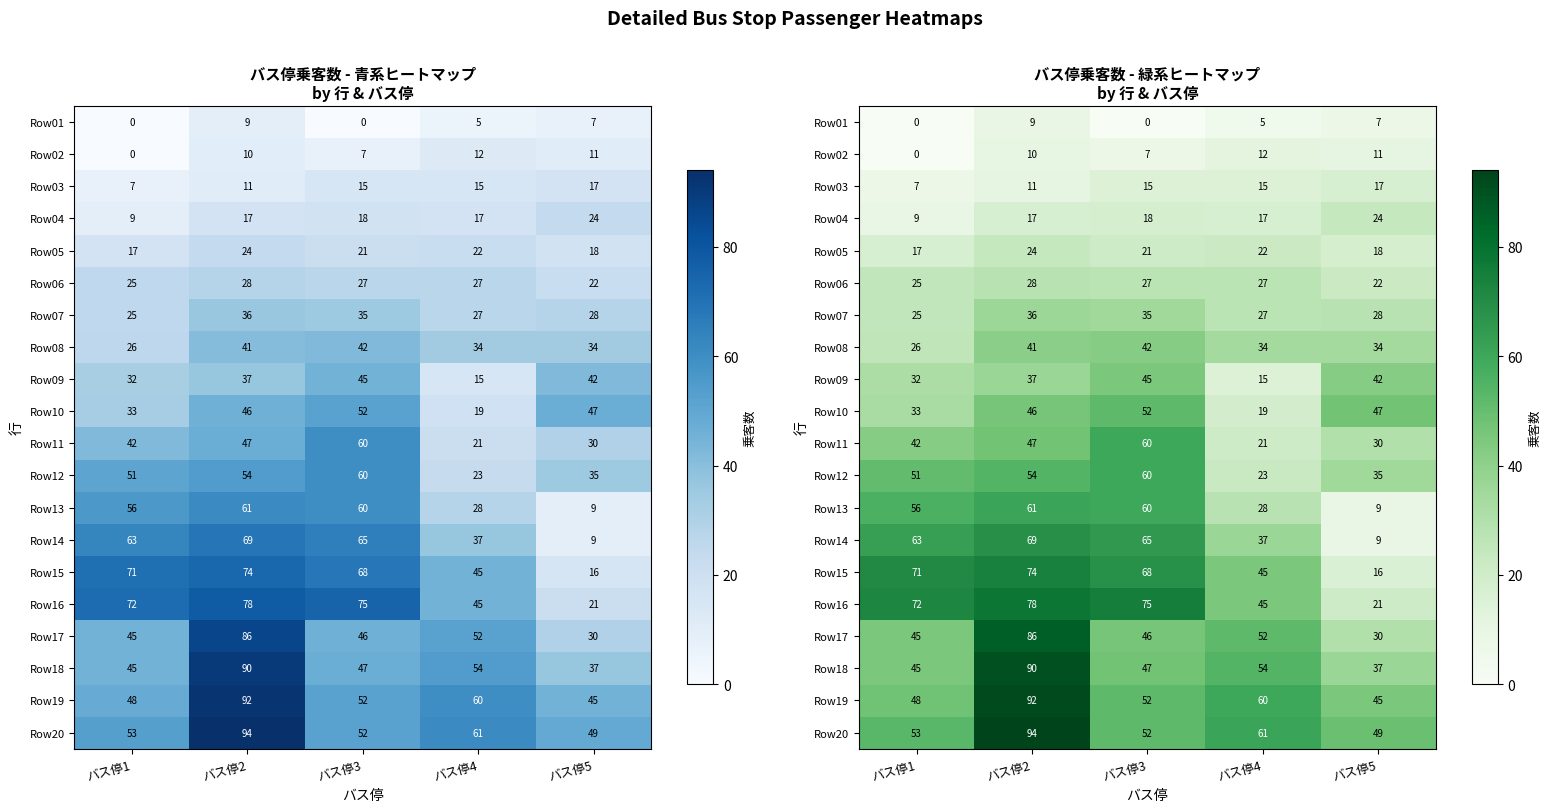

What is the difference between the highest and lowest values at バス停3?

75